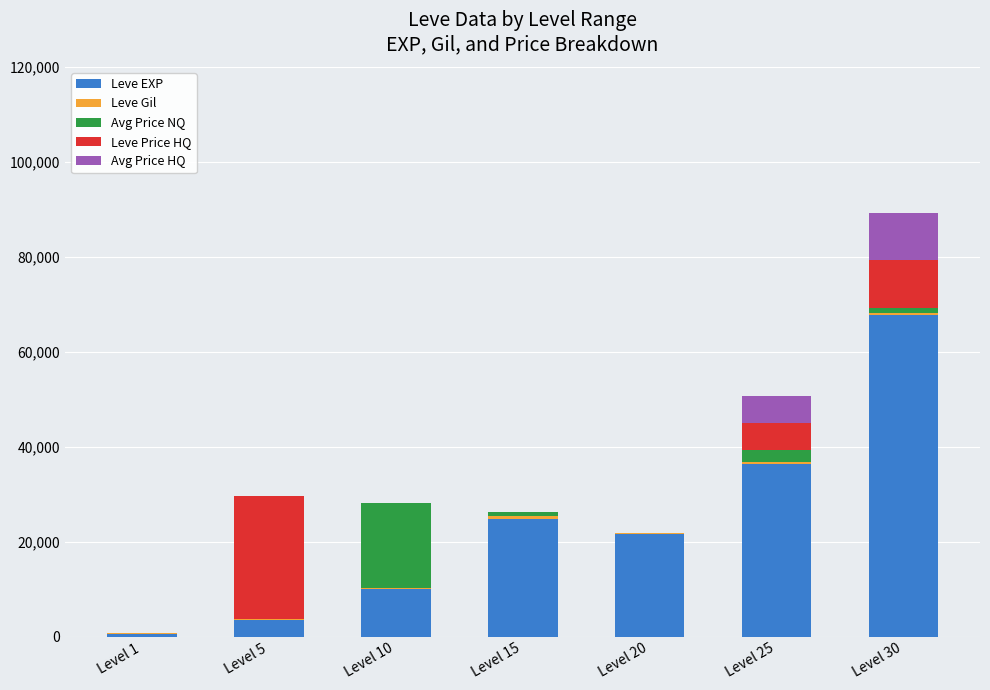

At which category is the sum across all series the highest?

Level 30